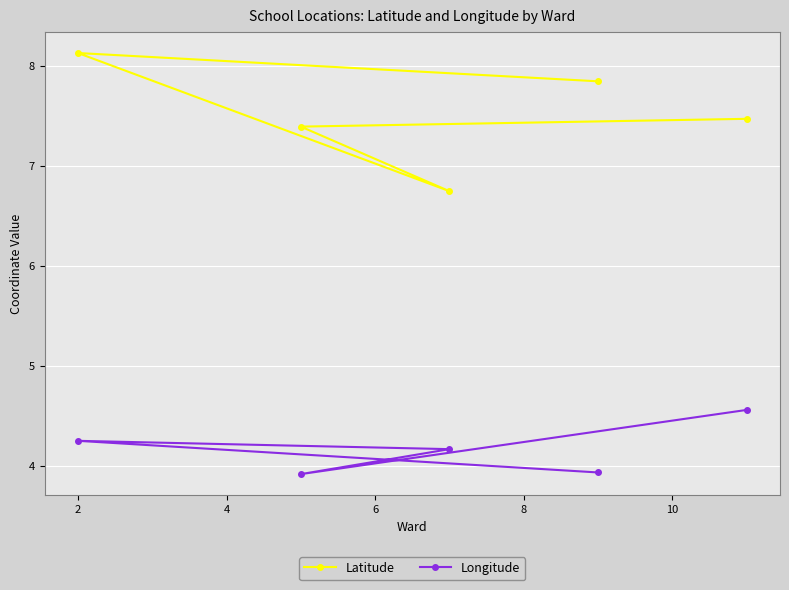

Which series has the largest total across all categories?

Latitude